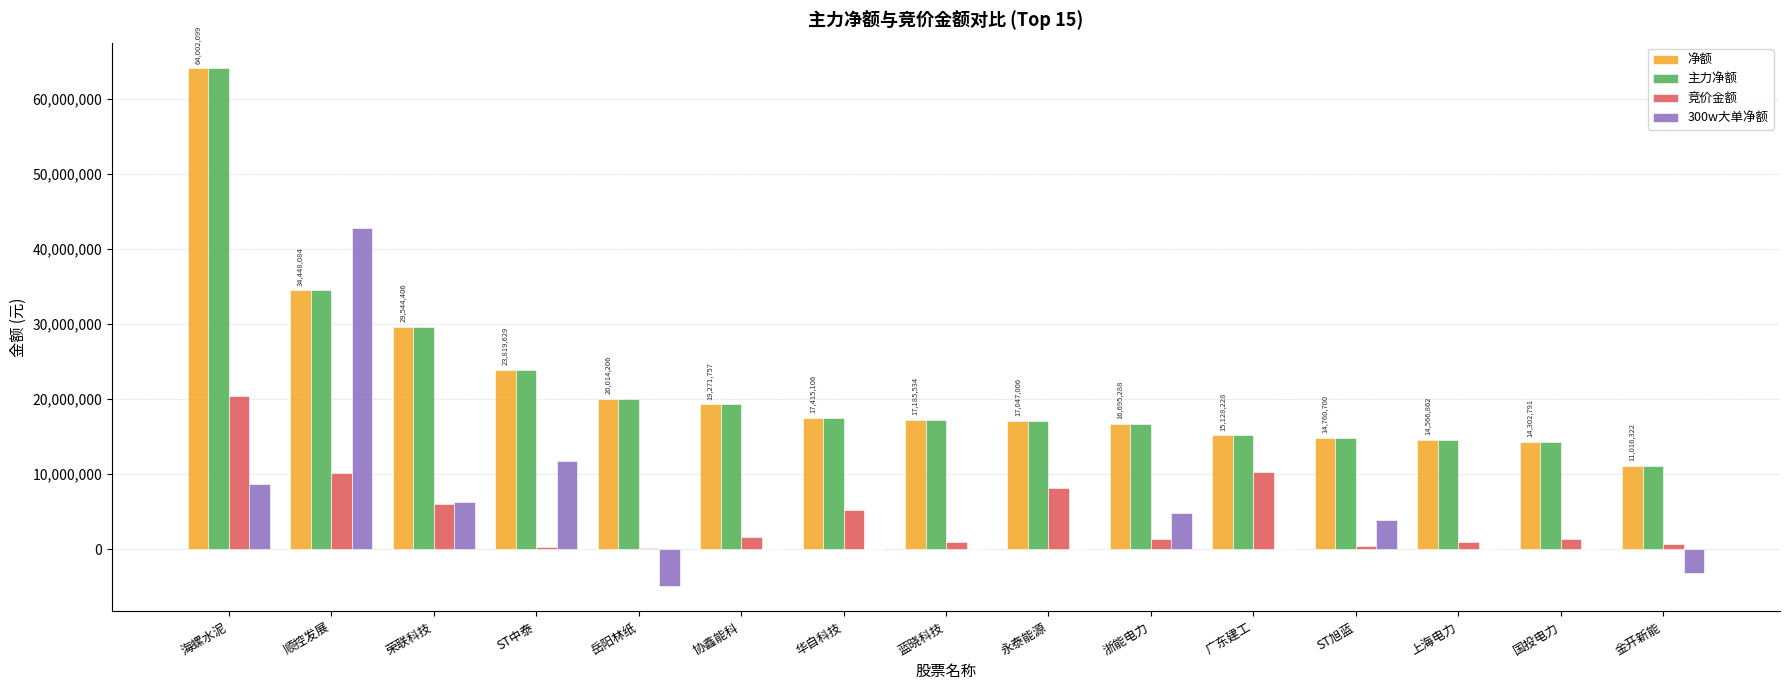

The 净额 series shows 8004088 at ST中泰. True or false?

False